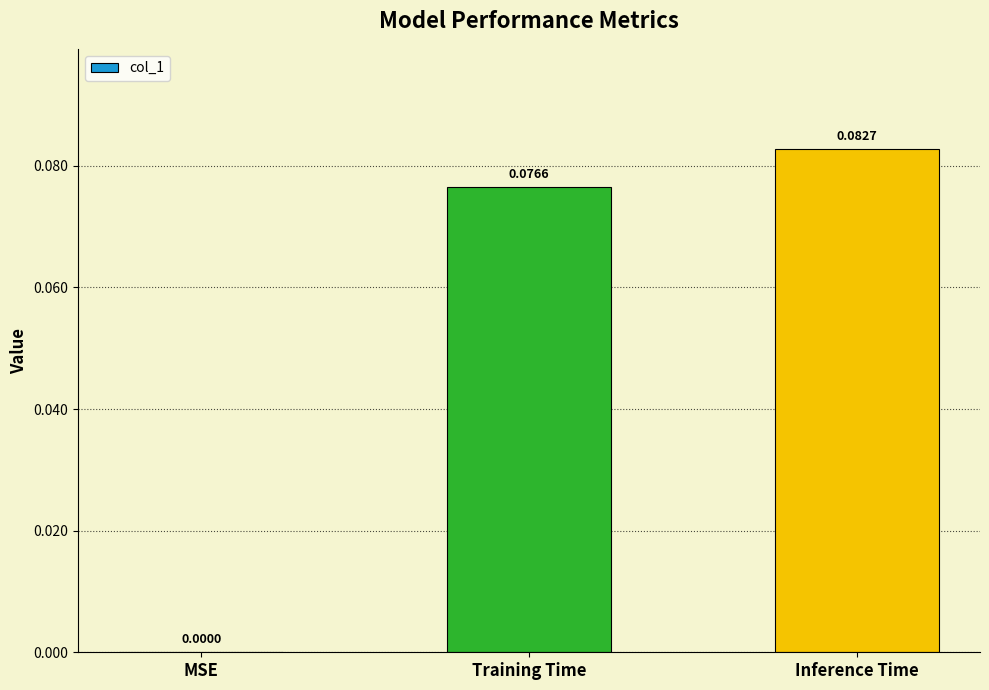

Which category has the highest value across all series?

Inference Time